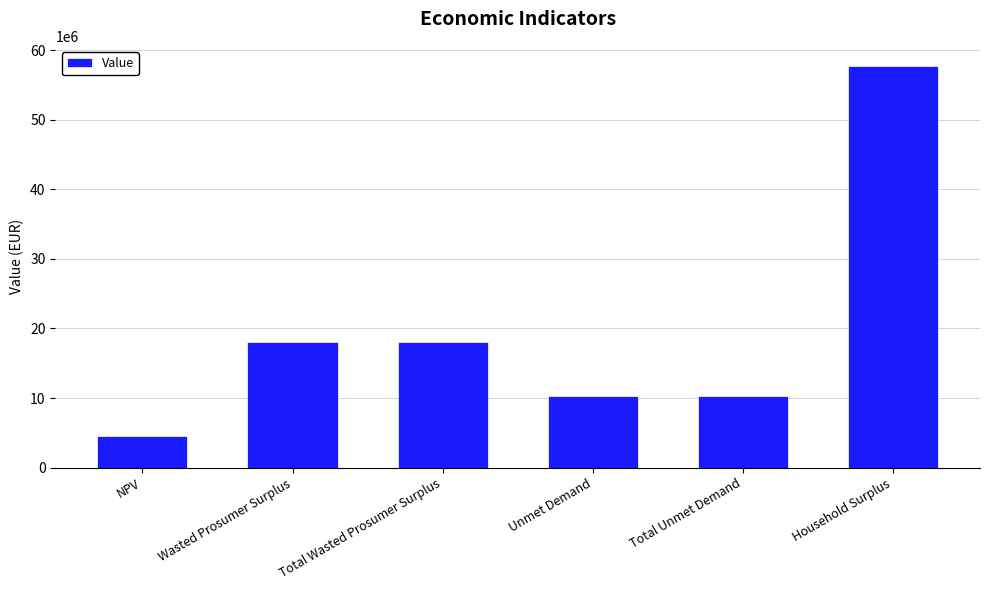

Reading right to left, extract all data points from this chart.

Household Surplus=57773814.2	Total Unmet Demand=10297680.0	Unmet Demand=10297680.0	Total Wasted Prosumer Surplus=18093321.8	Wasted Prosumer Surplus=18093321.8	NPV=4507004.4